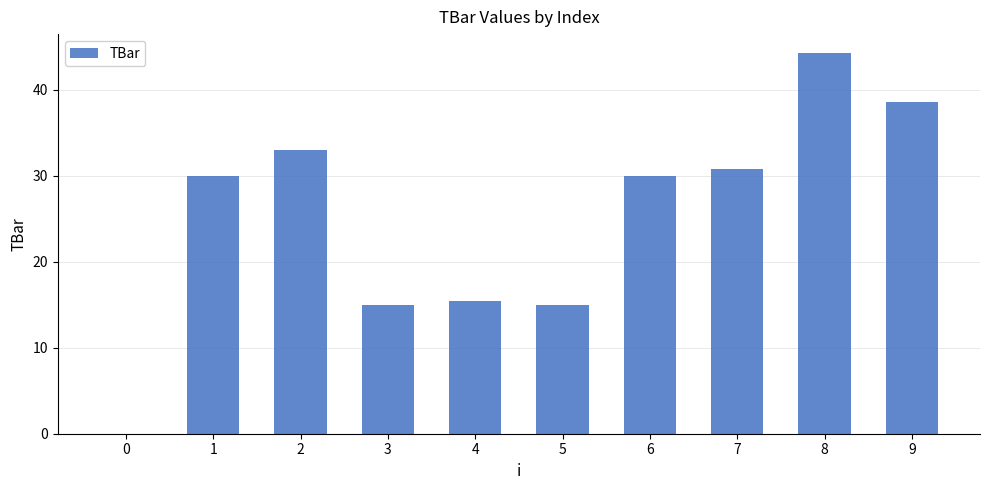

What is the ratio of the value at 8 to the value at 2?

1.3